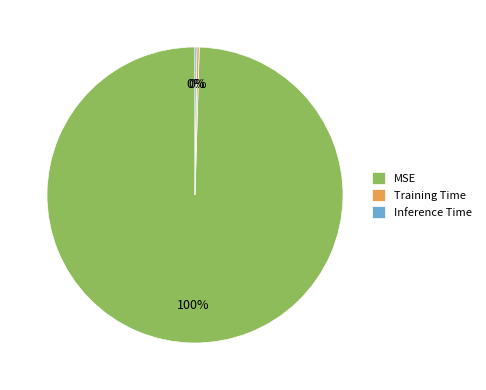

To the nearest percent, what is the average slice percentage?

33%